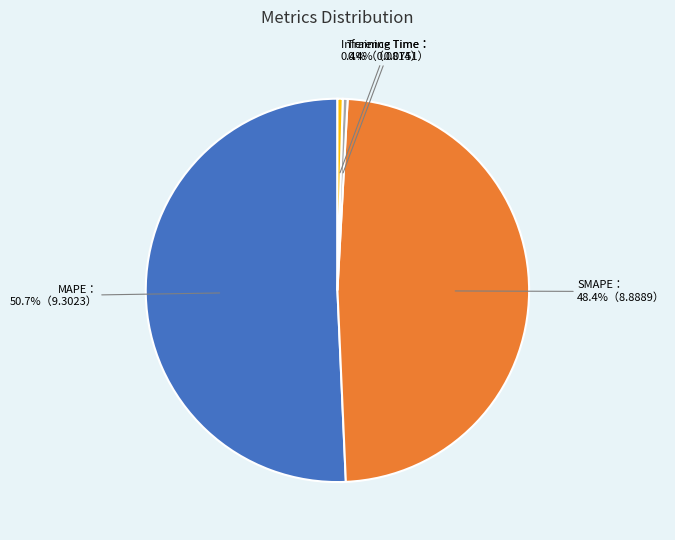

Is there a majority slice in this chart?

Yes